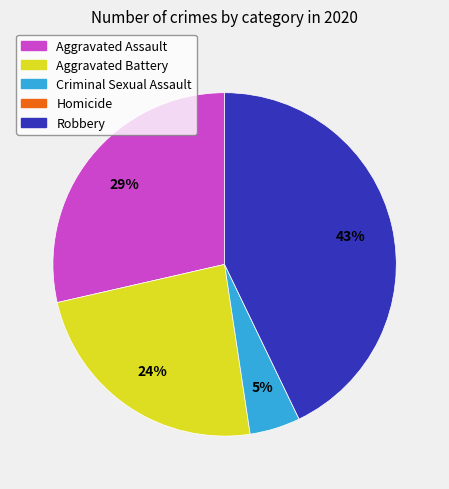

Is there a majority slice in this chart?

No